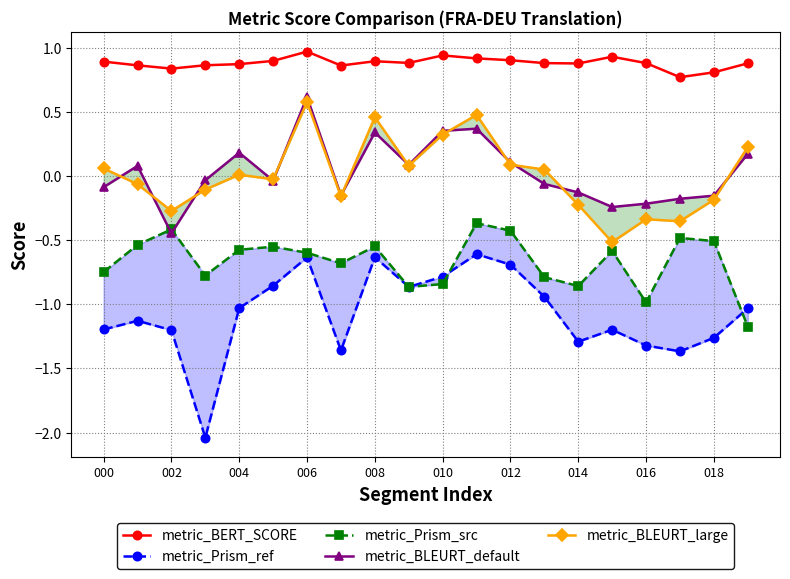

What position from the left is 19?

20